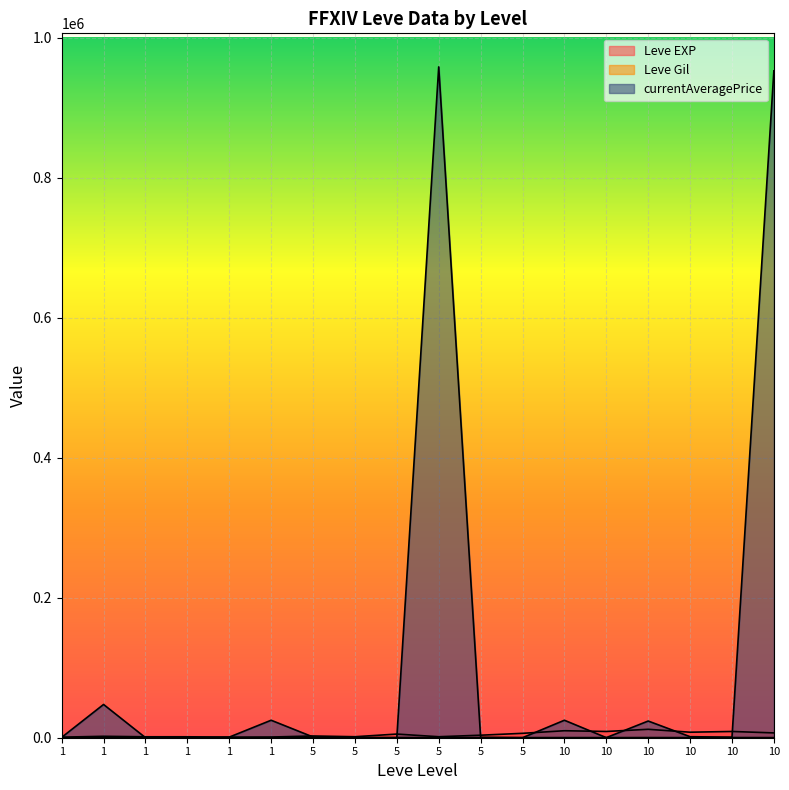

True or false: currentAveragePrice has more than 0 points higher than both neighbors.

True